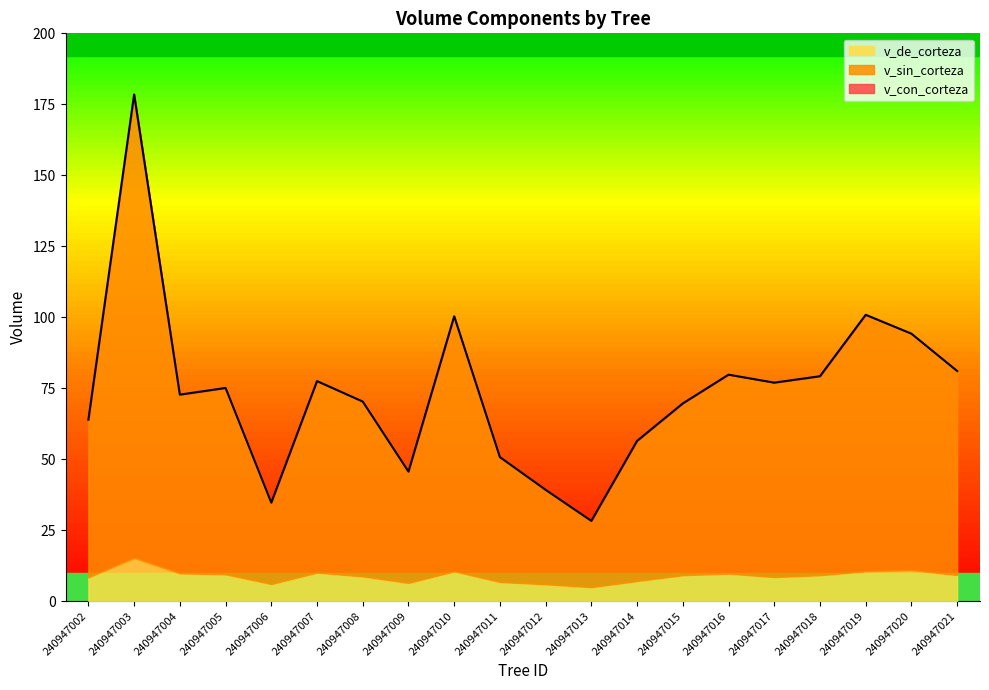

Rank the categories by v_con_corteza value from highest to lowest.

240947003, 240947019, 240947010, 240947020, 240947021, 240947016, 240947018, 240947007, 240947017, 240947005, 240947004, 240947008, 240947015, 240947002, 240947014, 240947011, 240947009, 240947012, 240947006, 240947013